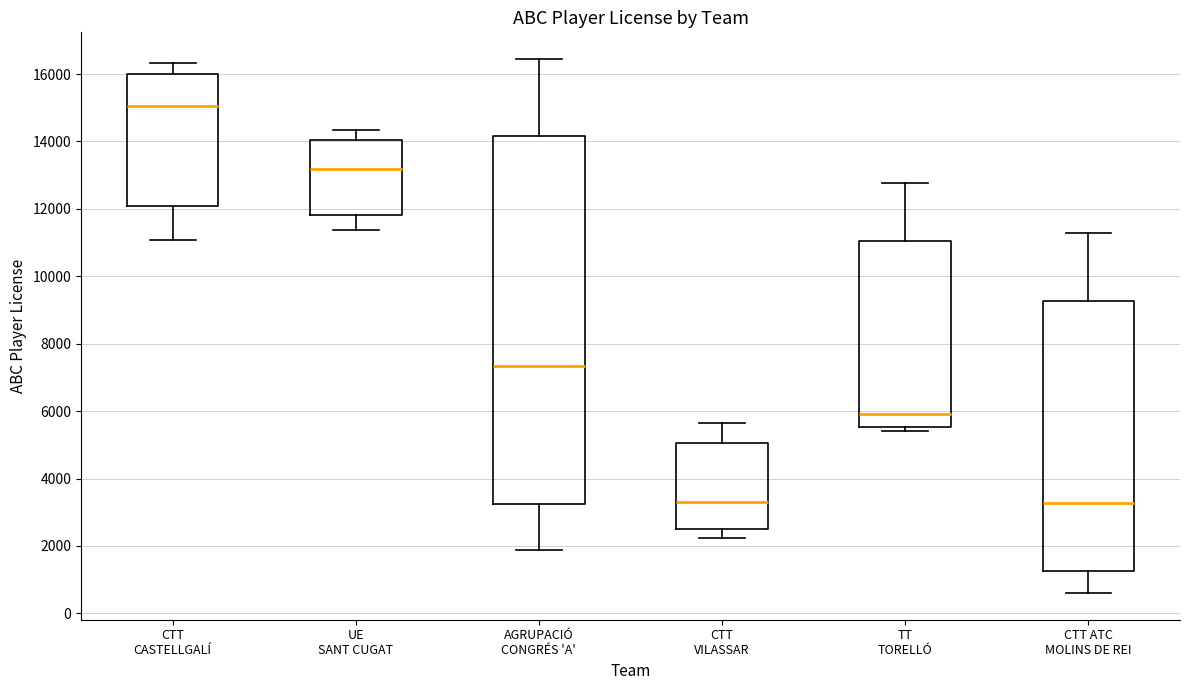

Reading left to right, read every box against the y-axis: the position of its median line, the range the box covers, and the ends of its whiskers. The values are not printed on the chart, so give them approximately, as read against the axis.

CTT CASTELLGALÍ: median 15000, box 12000 to 16000, whiskers 11000 to 16400
UE SANT CUGAT: median 13200, box 11800 to 14000, whiskers 11400 to 14400
AGRUPACIÓ CONGRÉS 'A': median 7400, box 3200 to 14200, whiskers 1800 to 16400
CTT VILASSAR: median 3400, box 2600 to 5000, whiskers 2200 to 5600
TT TORELLÓ: median 6000, box 5600 to 11000, whiskers 5400 to 12800
CTT ATC MOLINS DE REI: median 3200, box 1200 to 9200, whiskers 600 to 11200